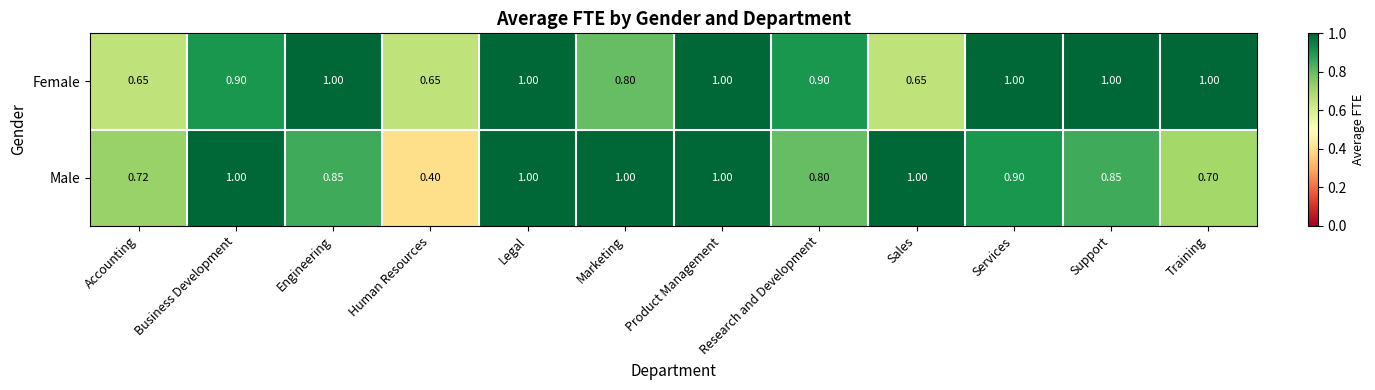

Rank the series by their average value, from highest to lowest.

Female, Male